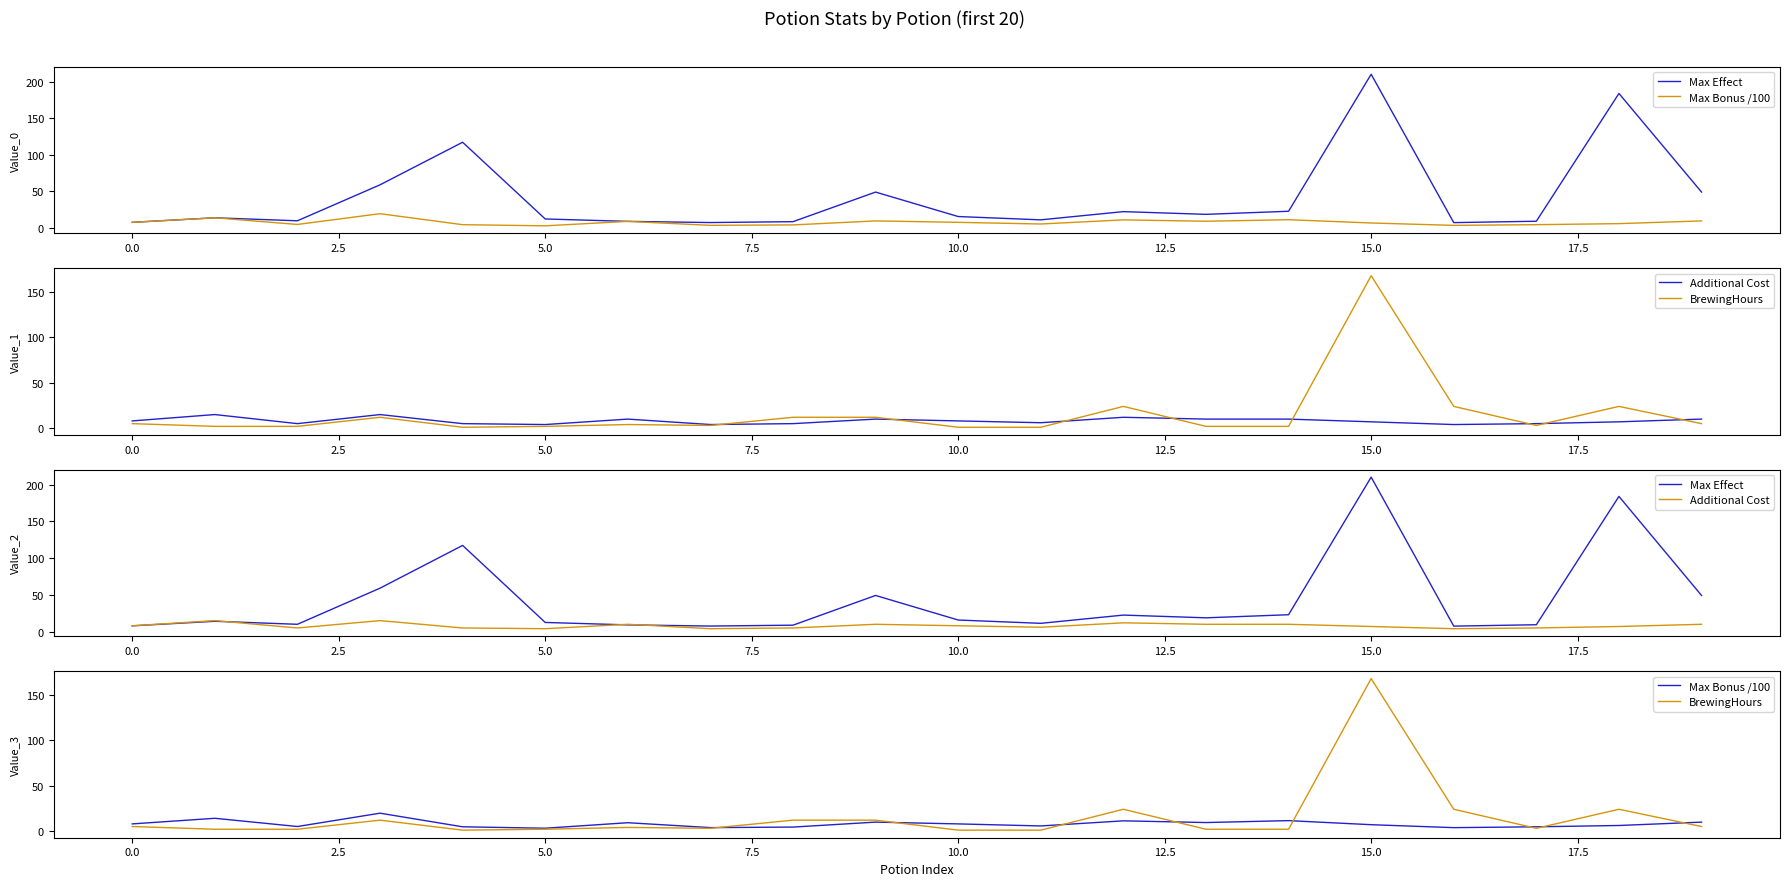

What is the average value of the Additional Cost series?

8.0